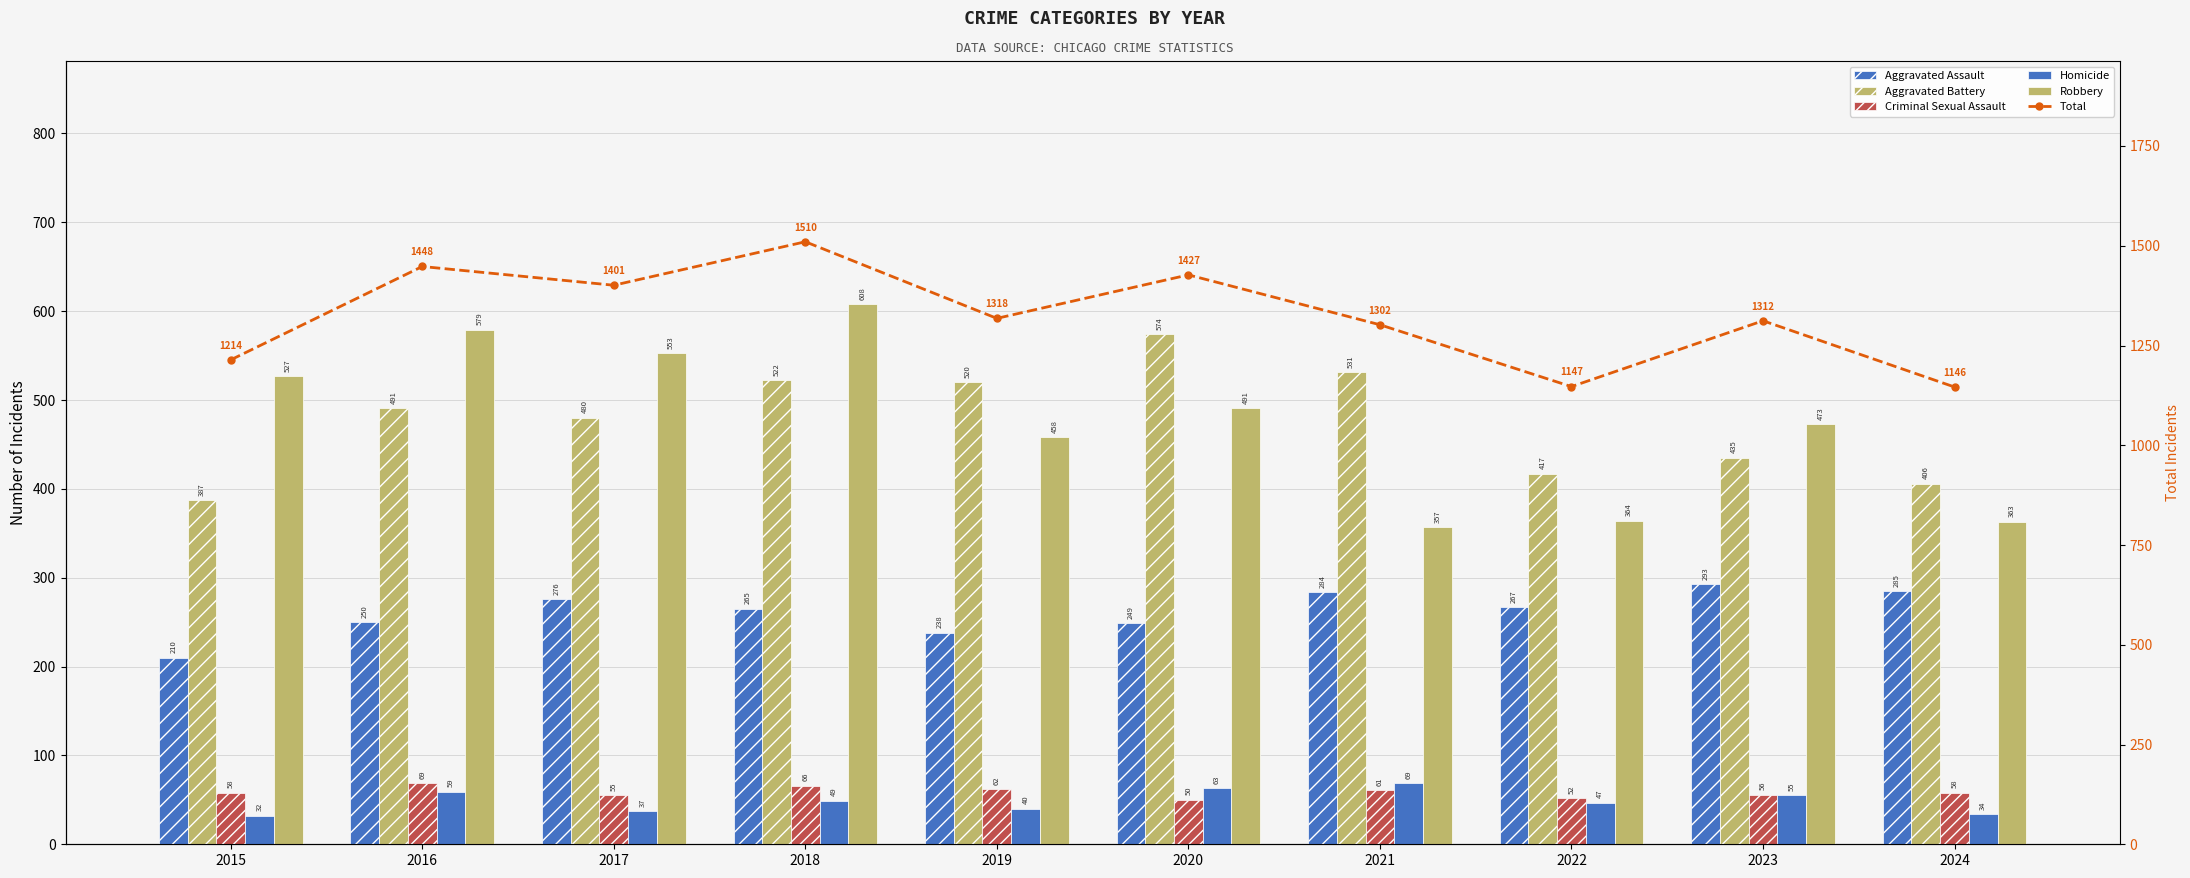

True or false: Criminal Sexual Assault has a value of 99 at 2015.

False